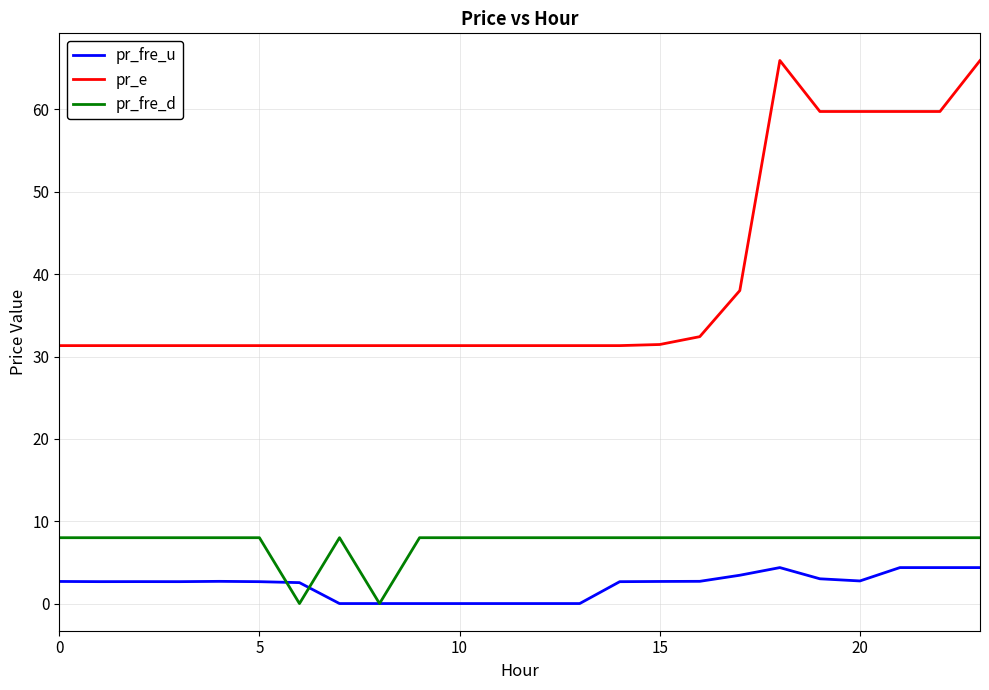

Which series has the largest range (max minus min)?

pr_e